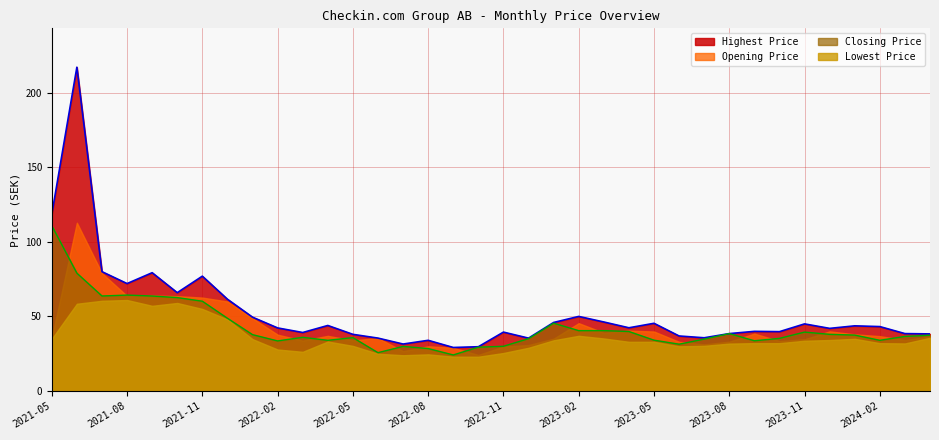

True or false: Highest Price and Closing Price cross at least once.

False